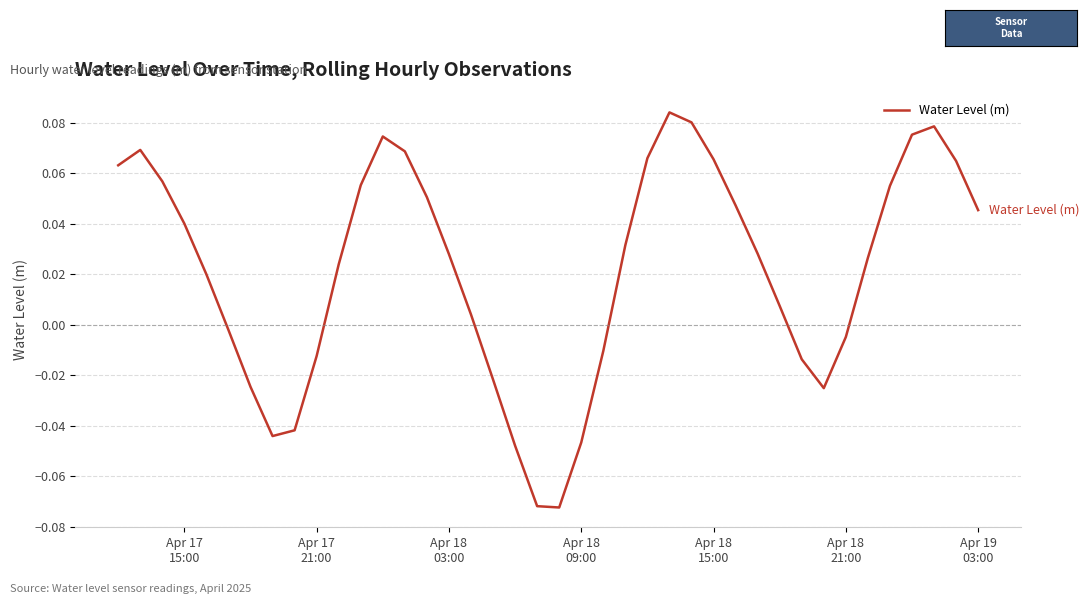

Is this an area chart (filled region under the line)?

No